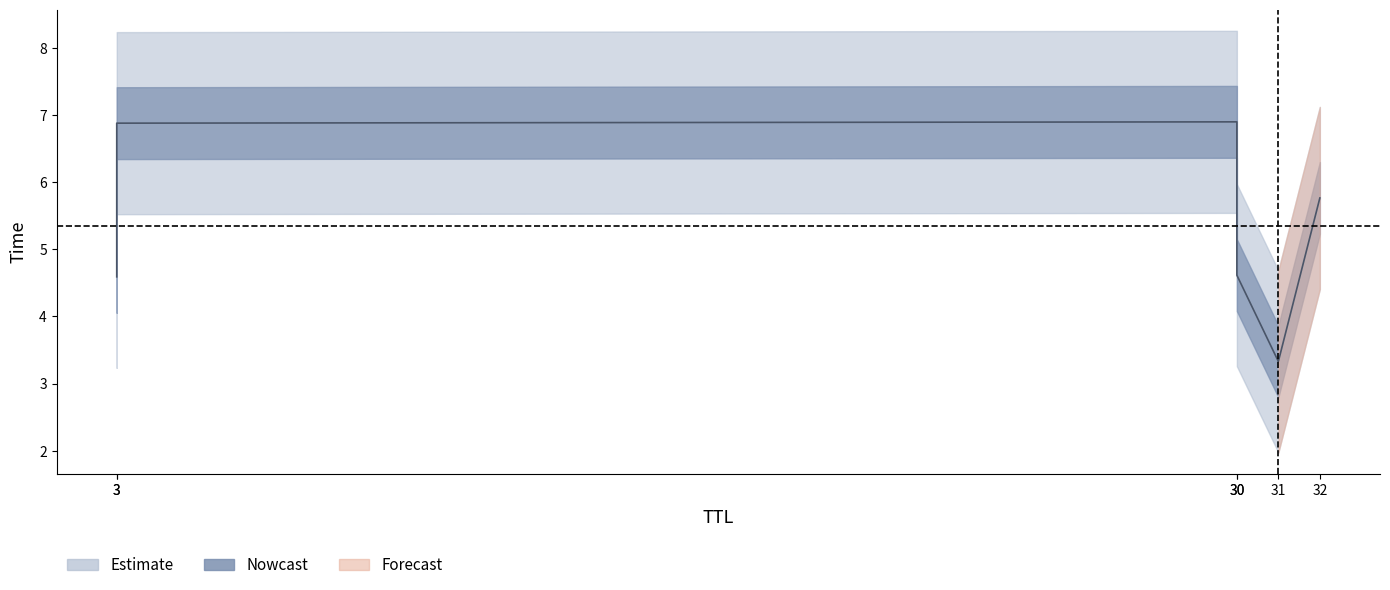

What is the sum of the values at 30 and 31?

7.9